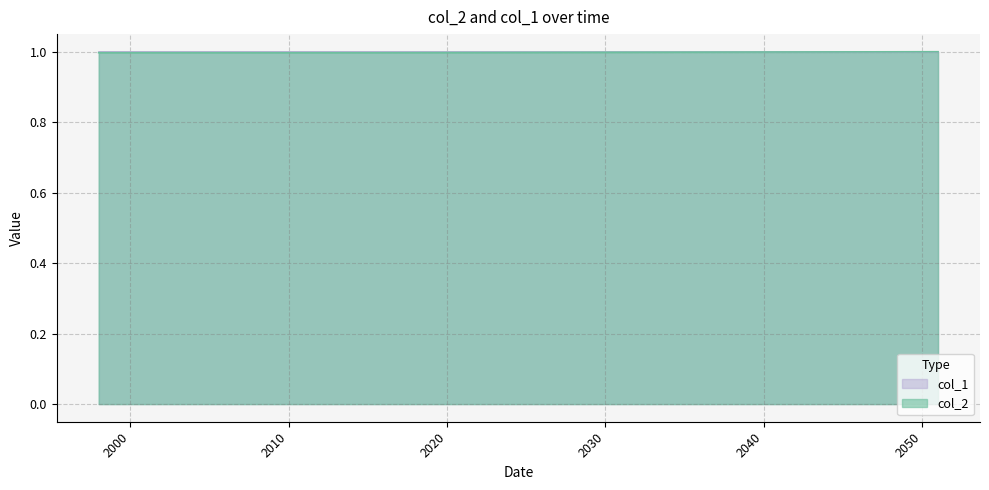

At which category does the chart reach its peak across all series?

20501231